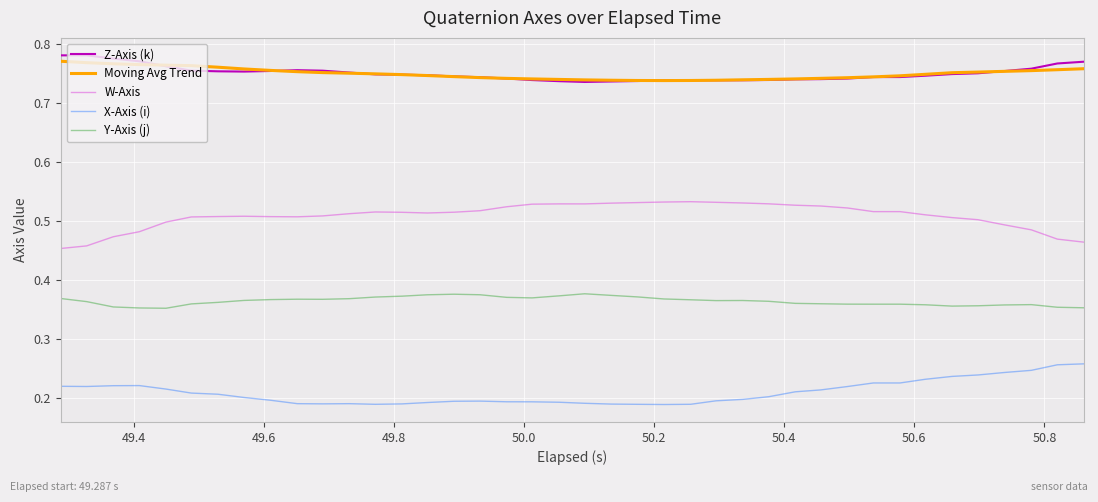

True or false: Y-Axis (j) and W-Axis intersect in this chart.

False